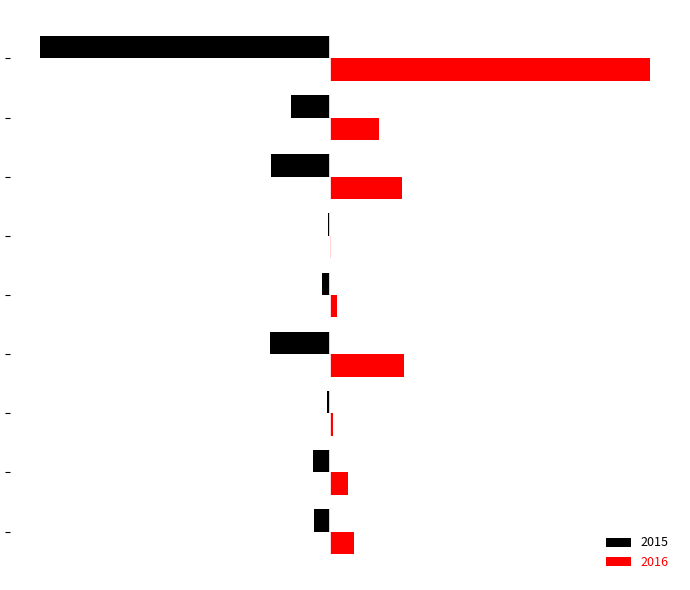

List the labels in order of 2015 value, smallest first.

Theft, Burglary, Motor Vehicle Theft, Robbery, Aggravated Battery, Aggravated Assault, Criminal Sexual Assault, Arson, Homicide